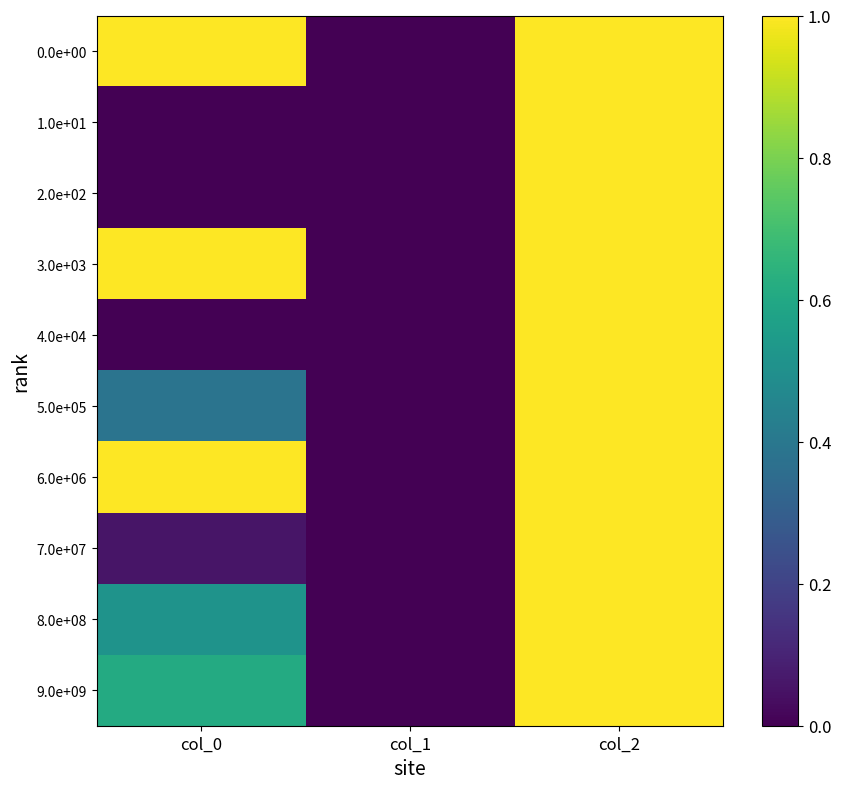

Reading left to right, list all the values displayed in this chart.

0.0e+00: col_0=4.5	col_1=0.0	col_2=1.0
1.0e+01: col_0=-1.7	col_1=0.0	col_2=1.0
2.0e+02: col_0=-0.0	col_1=0.0	col_2=1.0
3.0e+03: col_0=2.2	col_1=0.0	col_2=1.0
4.0e+04: col_0=-0.6	col_1=0.0	col_2=1.0
5.0e+05: col_0=0.4	col_1=0.0	col_2=1.0
6.0e+06: col_0=1.2	col_1=0.0	col_2=1.0
7.0e+07: col_0=0.1	col_1=0.0	col_2=1.0
8.0e+08: col_0=0.5	col_1=0.0	col_2=1.0
9.0e+09: col_0=0.6	col_1=0.0	col_2=1.0